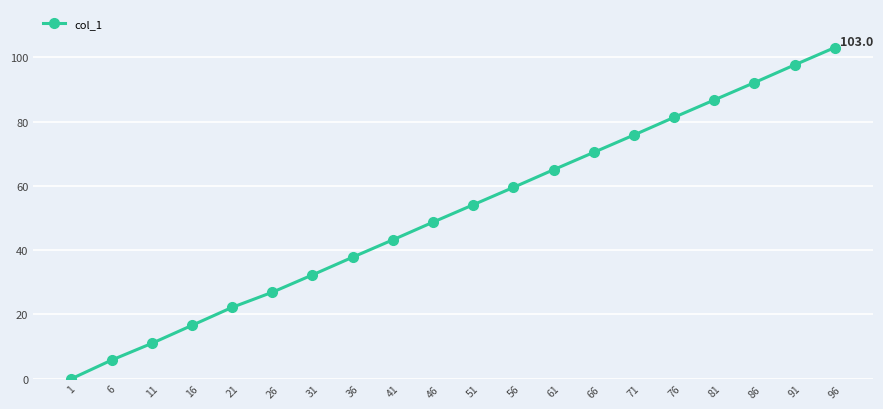

What is the change in value from 31 to 76?

+49.0